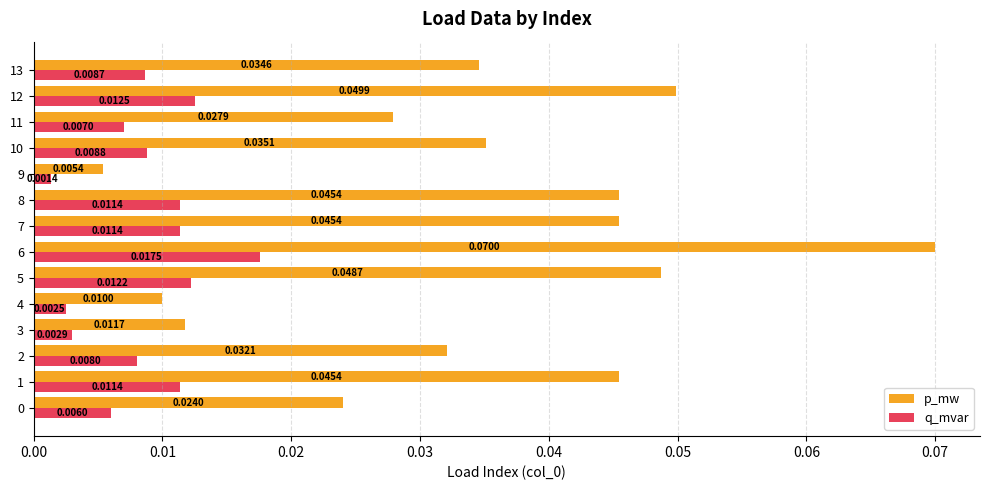

Which series has the largest total across all categories?

p_mw